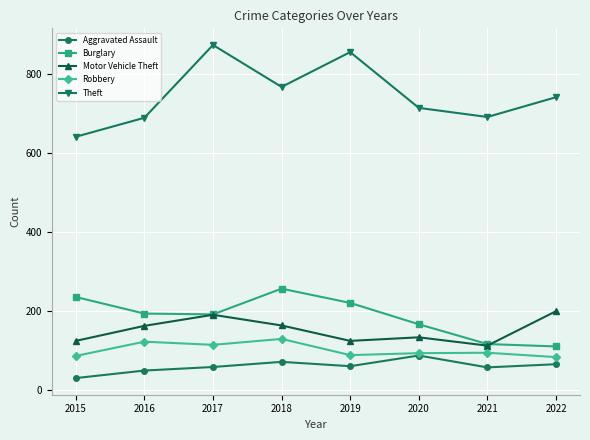

What are all the series names shown in the legend?

Aggravated Assault, Burglary, Motor Vehicle Theft, Robbery, Theft